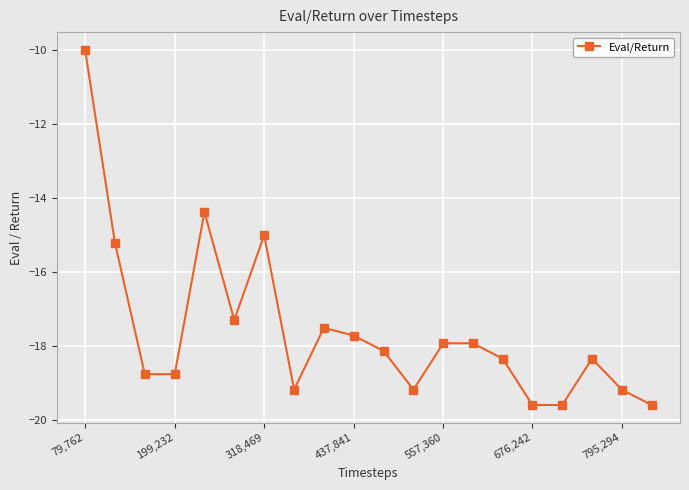

What is the sum of all values?

-351.5